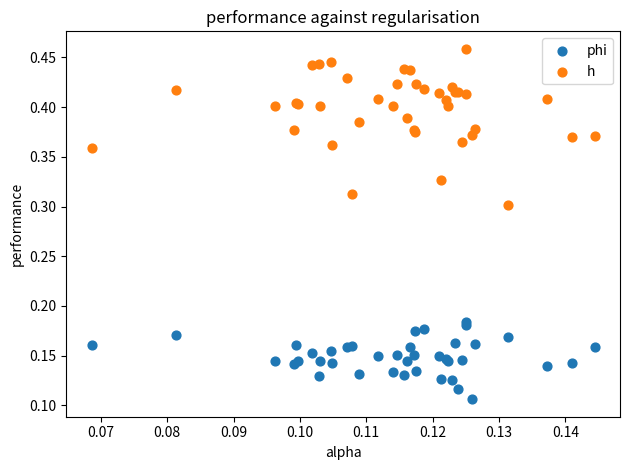

What are all the series names shown in the legend?

phi, h